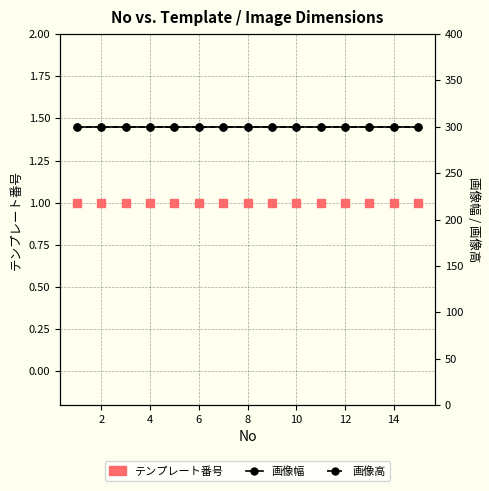

Which series has the largest total across all categories?

画像幅